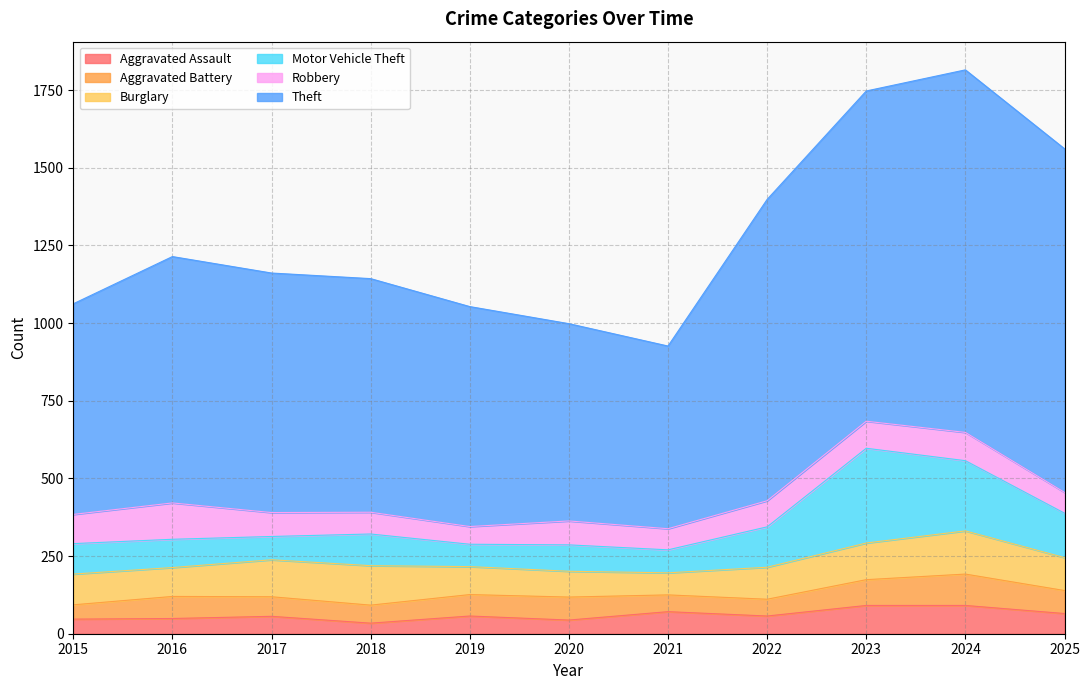

Between 2020 and 2022, which series saw the biggest shift?

Theft